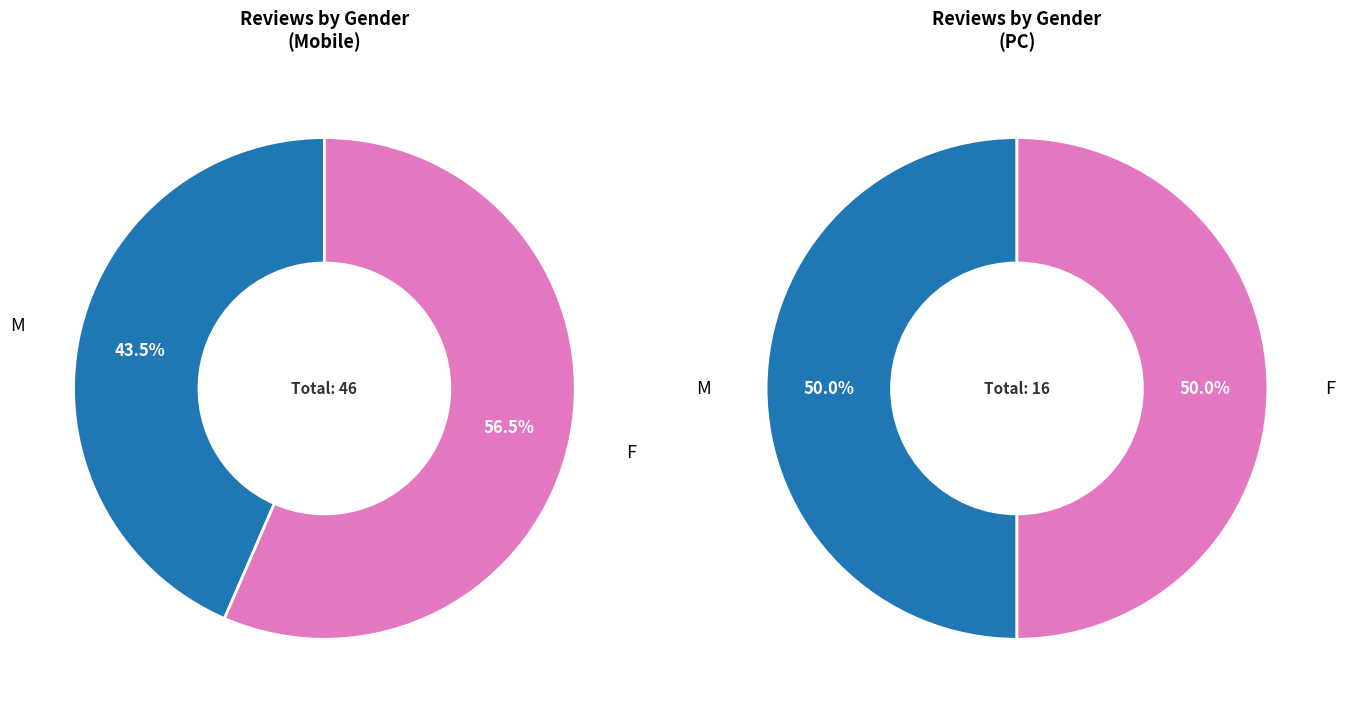

To the nearest percent, what portion does M represent?

45%